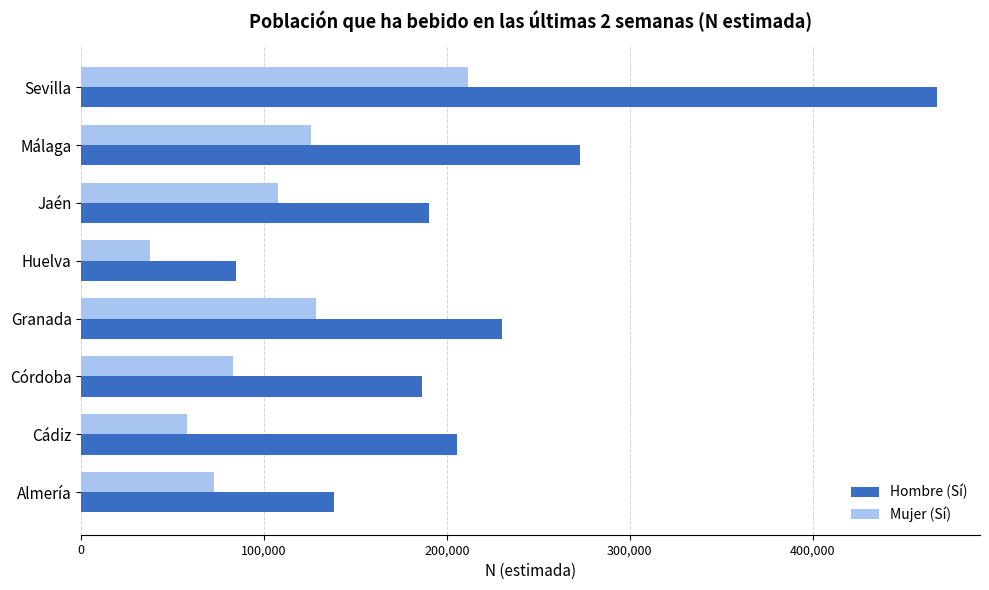

List the series in order of their overall mean, highest first.

Hombre (Sí), Mujer (Sí)